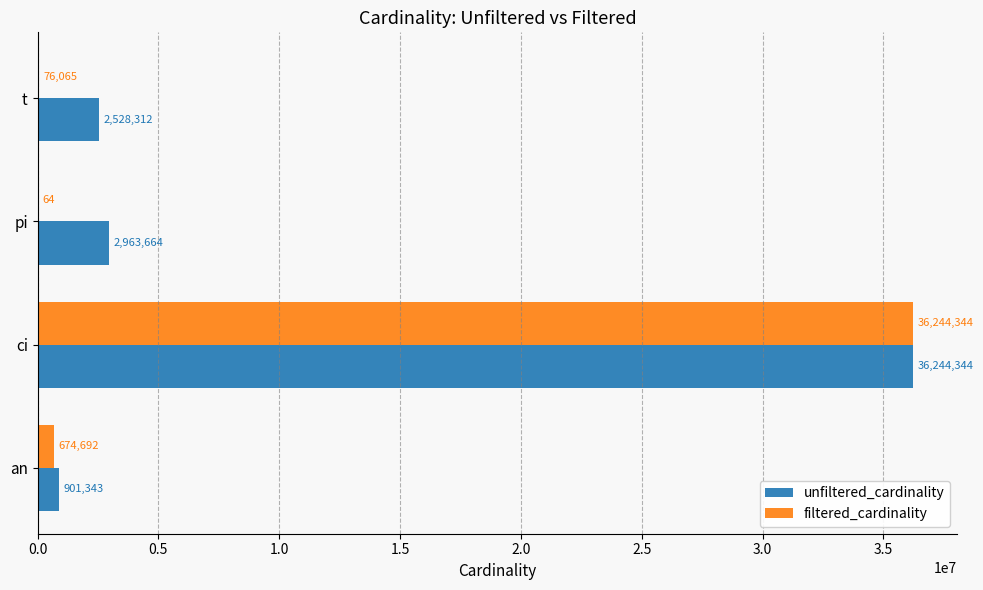

Which series changed the most between ci and pi?

filtered_cardinality